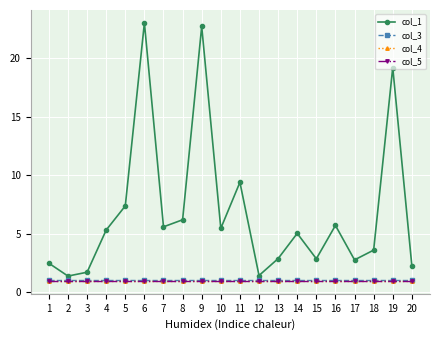

How many lines are shown in the chart?

4